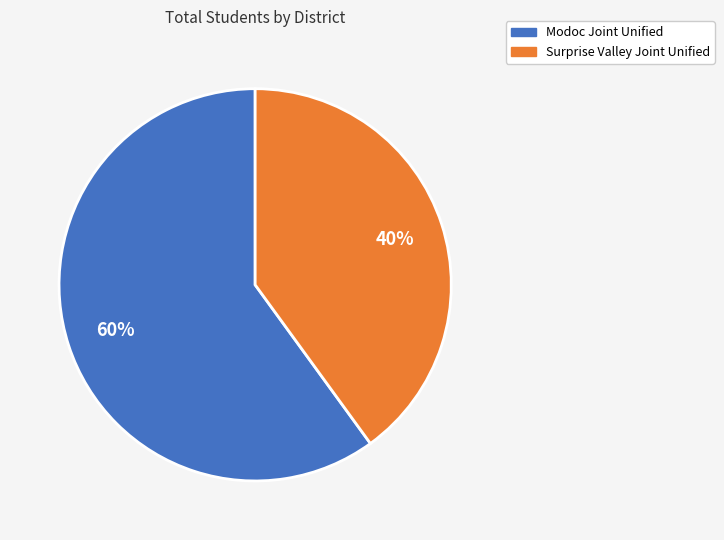

How many slices are in this pie chart?

2